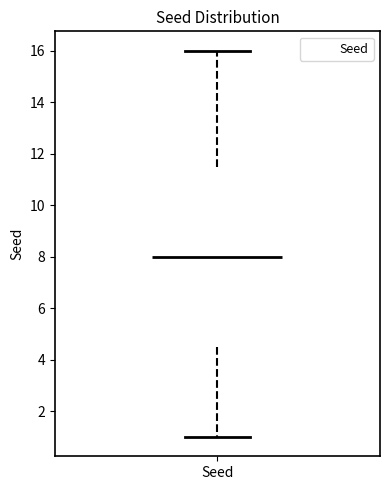

Read this box plot against the y-axis: the position of the median line, the range covered by the box, and the ends of both whiskers. The values are not printed on the chart, so give them approximately, as read against the axis.

median 8.0, box 4.6 to 11.6, whiskers 1.0 to 16.0